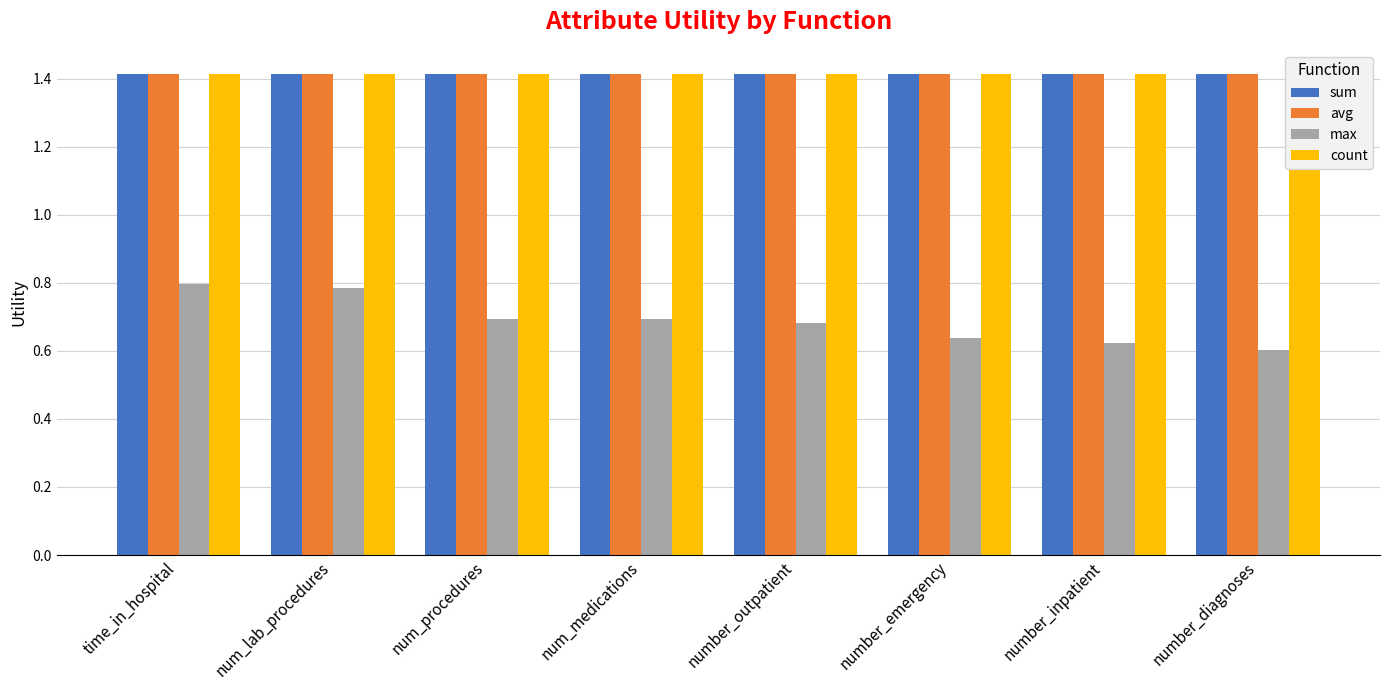

Which label corresponds to the smallest value in the chart?

number_diagnoses